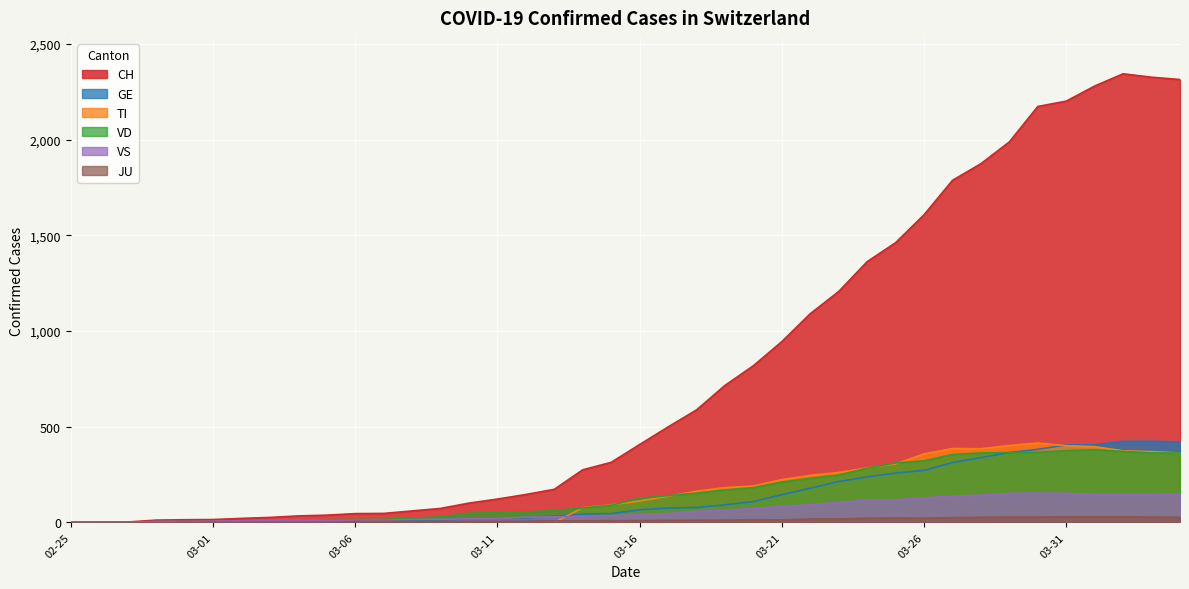

At how many categories does at least one series exceed 140?

24